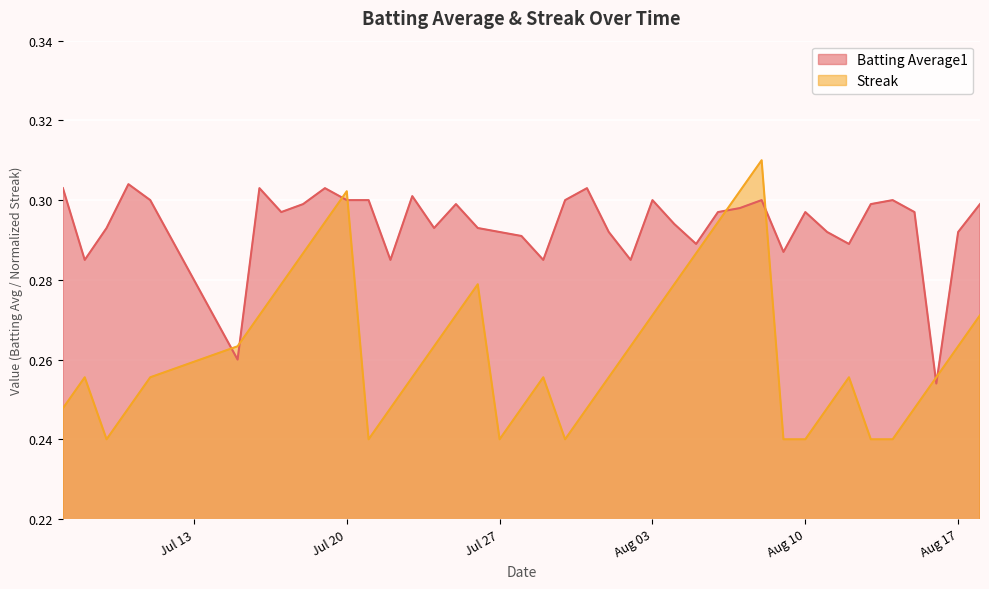

At which category does Batting Average1 reach its first local valley?

2010-07-08